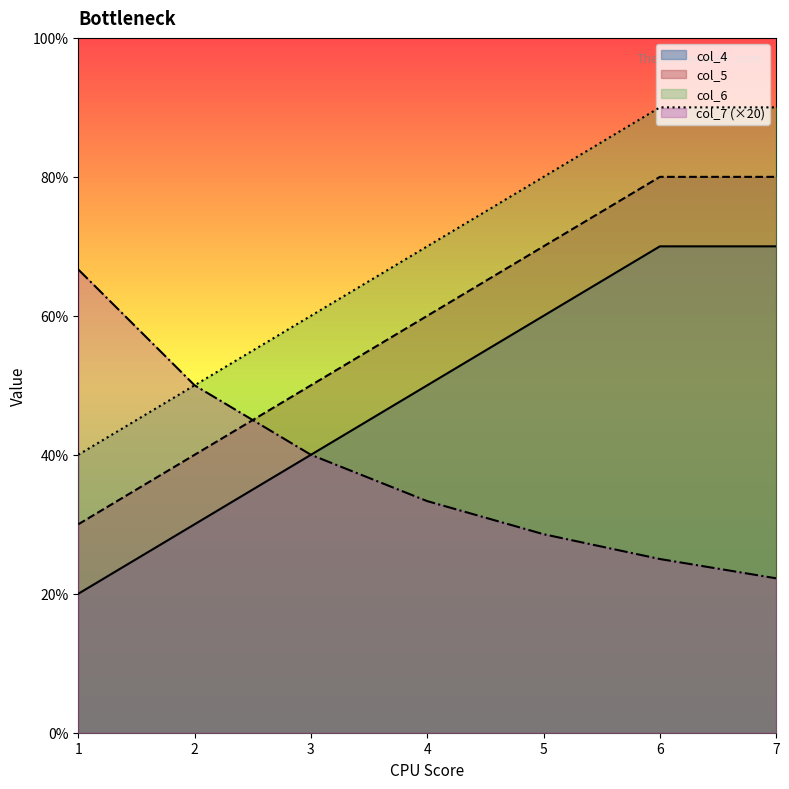

At how many categories does at least one series exceed 5?

6